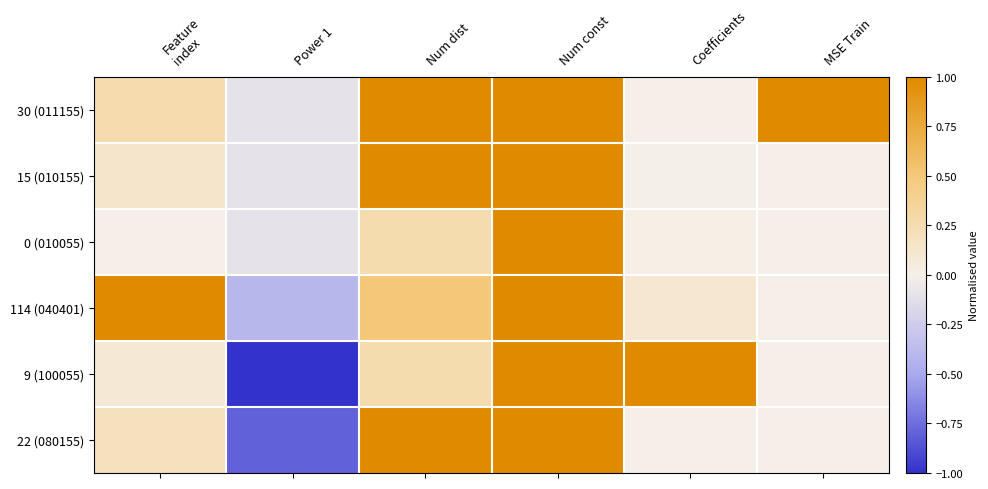

Which series has the largest total across all categories?

30 (011155)